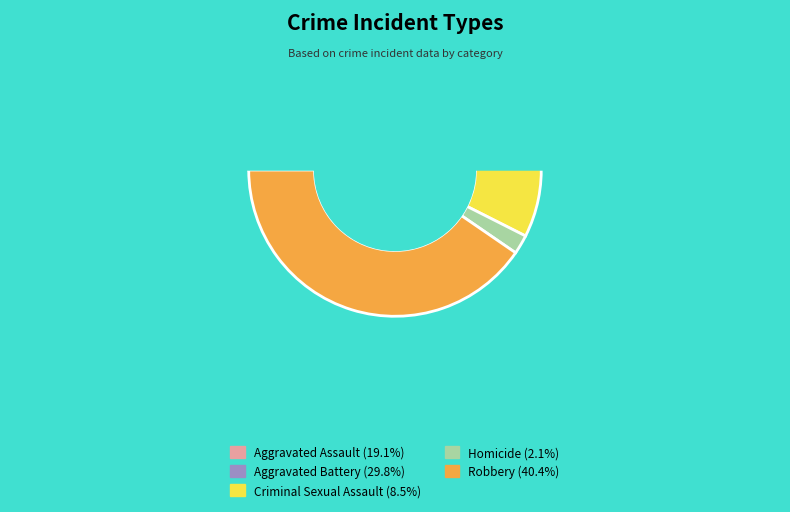

Which slice is the largest?

Robbery